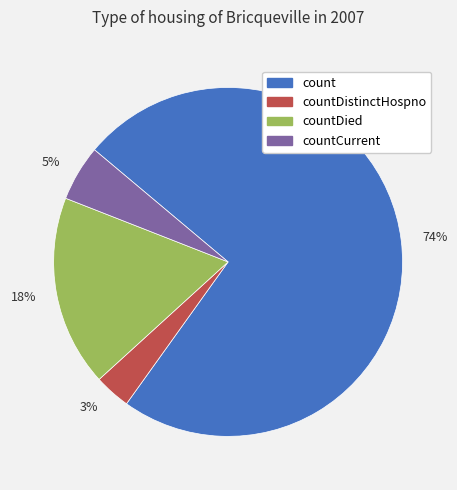

How many slices are in this pie chart?

4